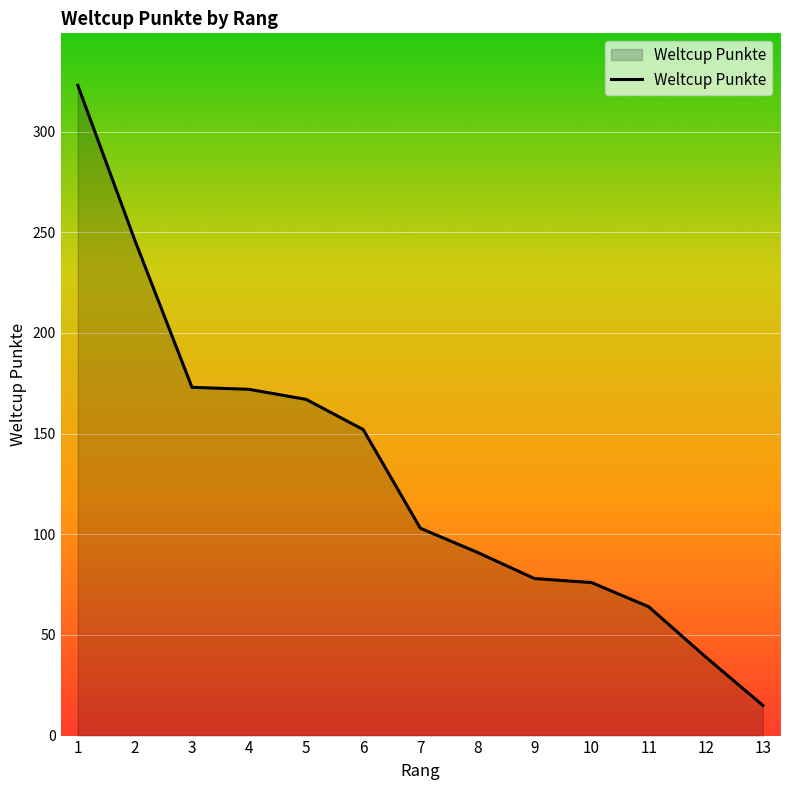

True or false: there are more than 2 points higher than both neighbors.

False